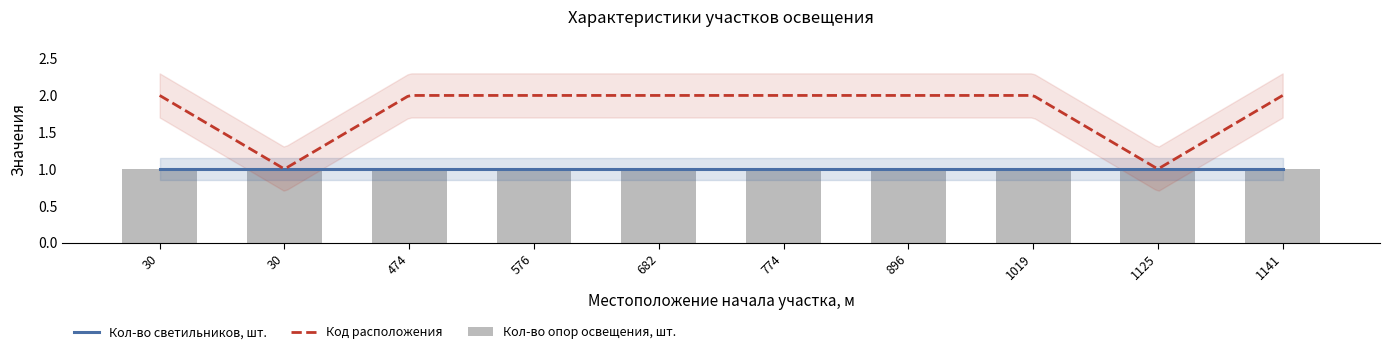

At which label is Код расположения closest to 1?

30